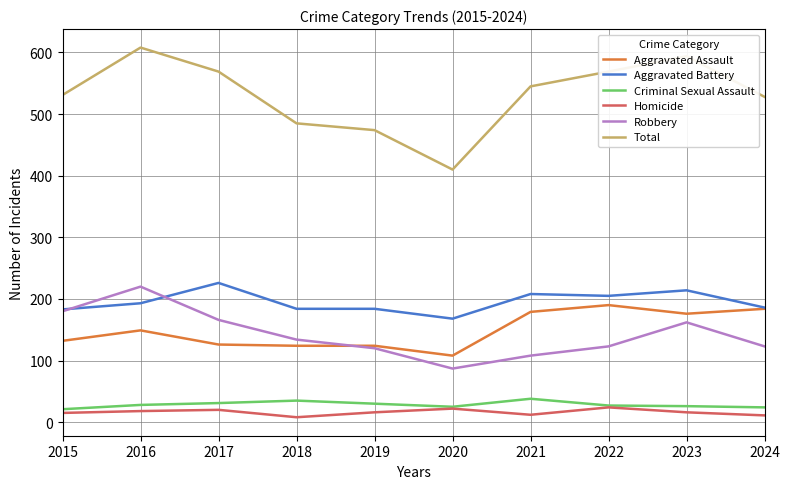

Is the value of Criminal Sexual Assault at 2023 greater than the value of Total at 2016?

No